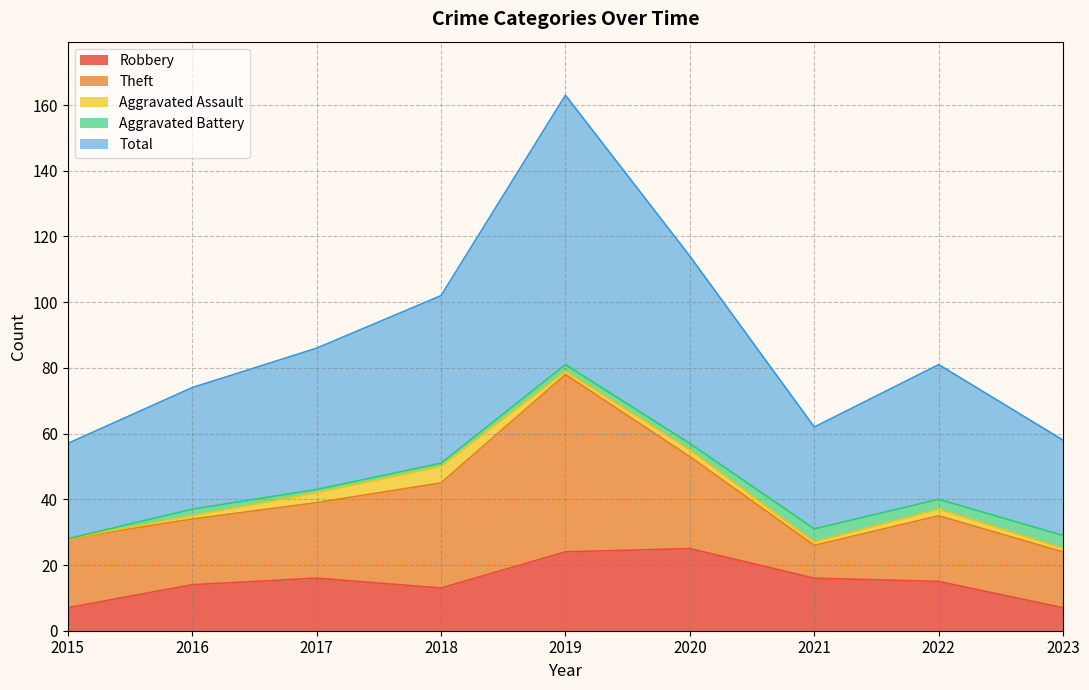

What is the highest value of the Robbery series?

25